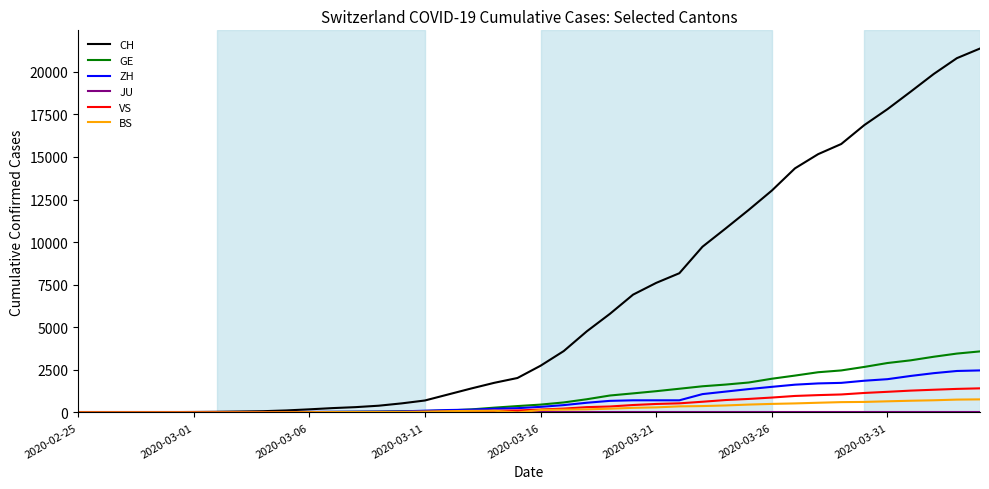

What is the greatest value displayed?

21367